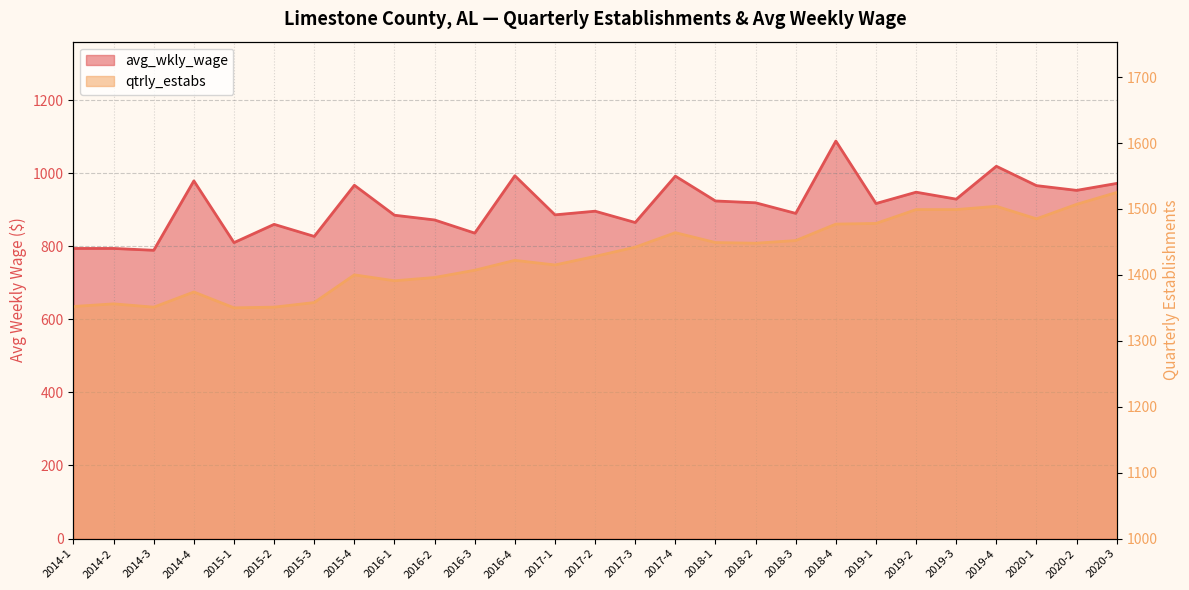

How many lines are shown in the chart?

2